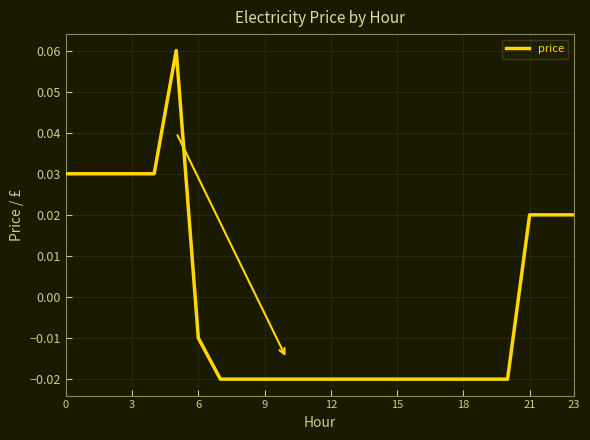

Is this an area chart (filled region under the line)?

No